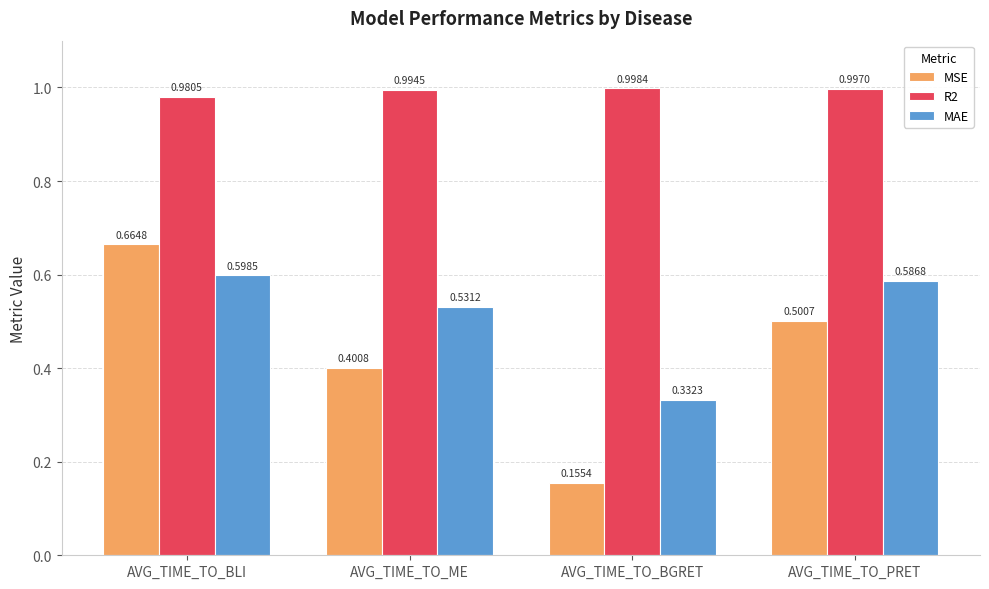

At AVG_TIME_TO_PRET, list the series in order from smallest to largest.

MSE, MAE, R2